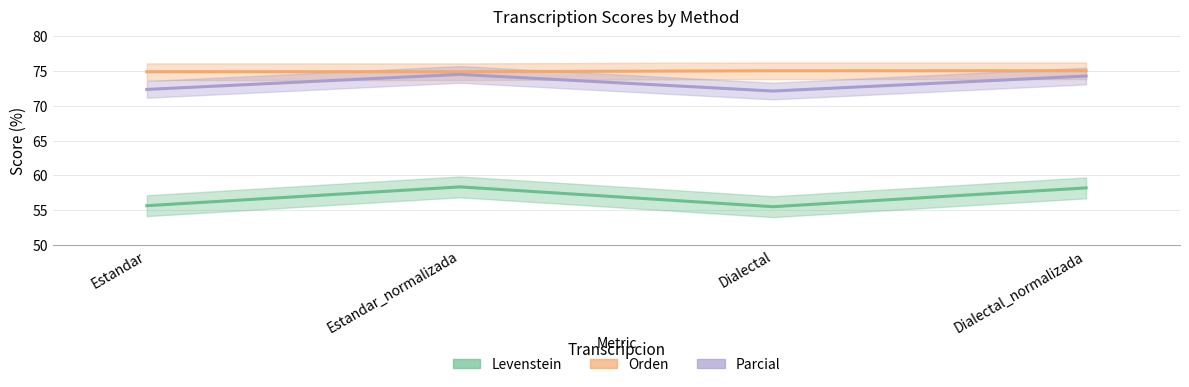

How many categories are shown in the chart?

4